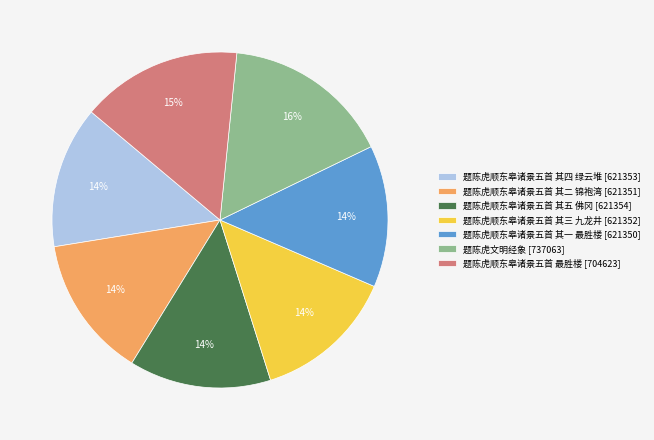

Approximately how many times larger is the value at 题陈虎顺东皋诸景五首 最胜楼 compared to 题陈虎顺东皋诸景五首 其三 九龙井?

1.1